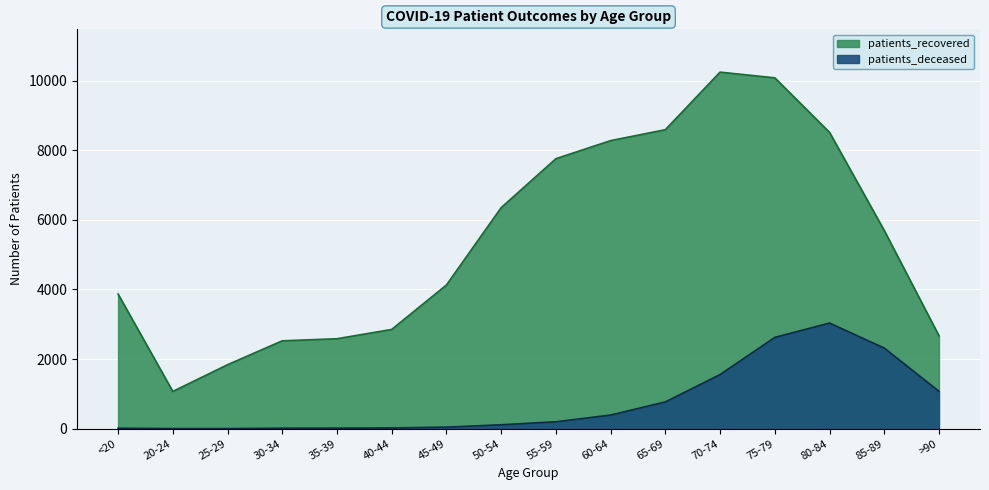

At which label does patients_recovered first exceed 5694?

50-54